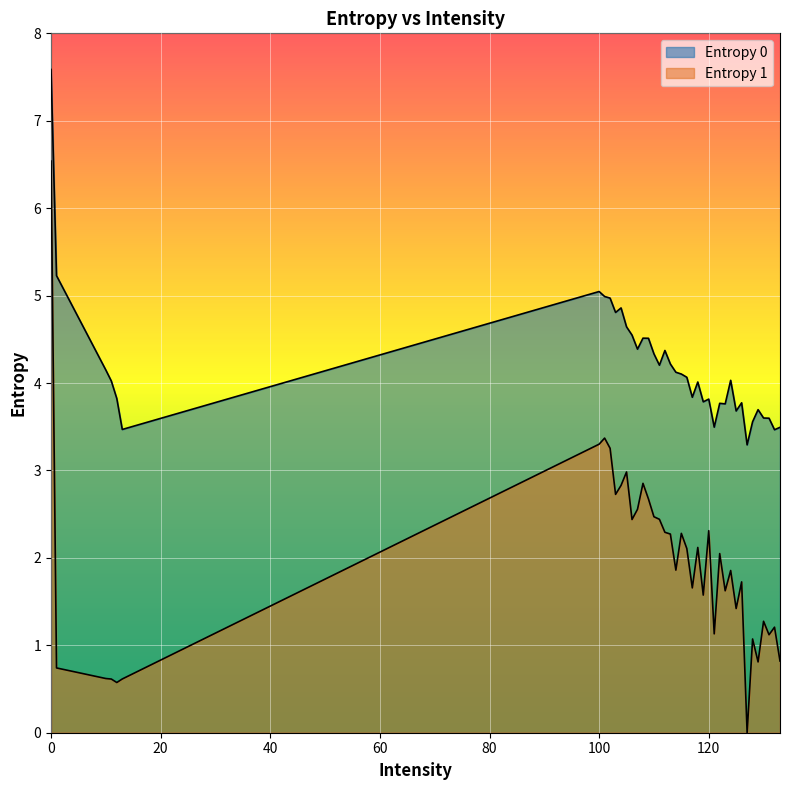

Is it true that Entropy 1 equals 0.8 at 133?

True